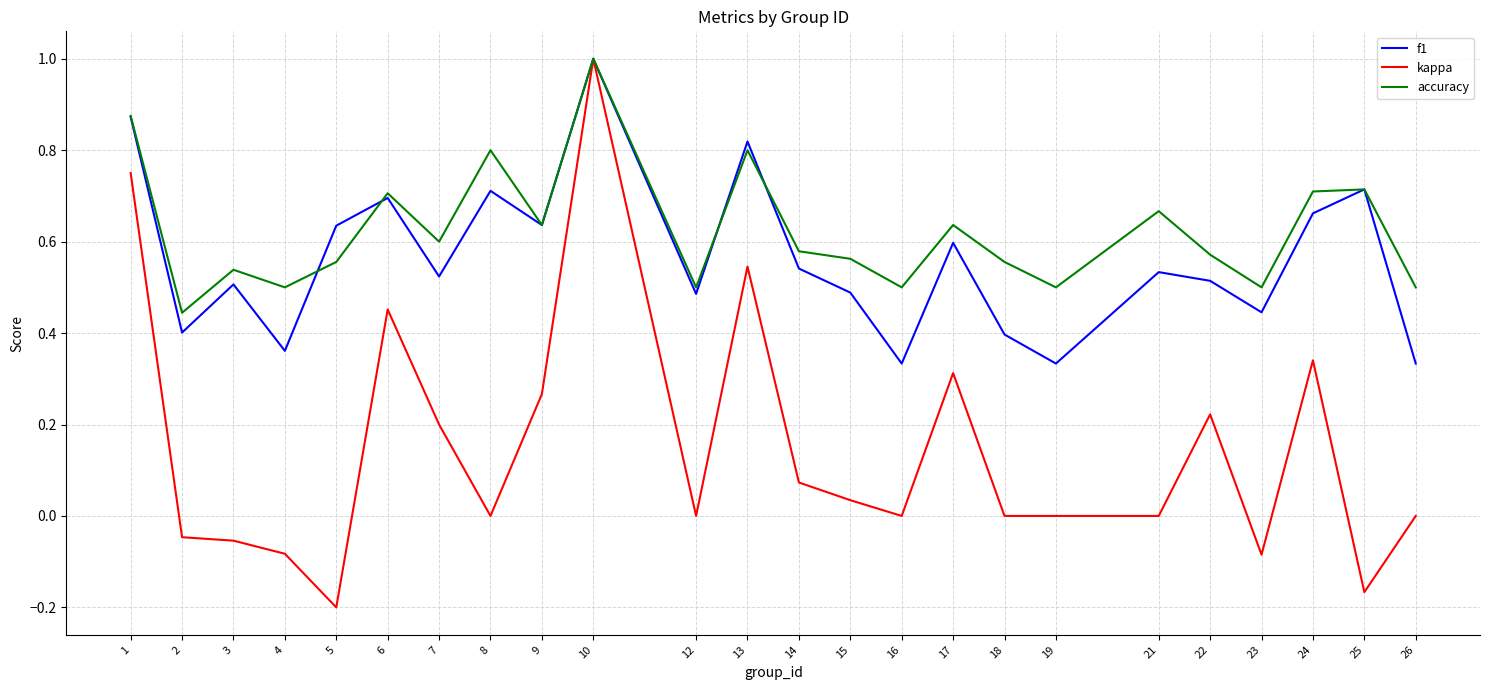

What is the total value across all series at 6?

1.9